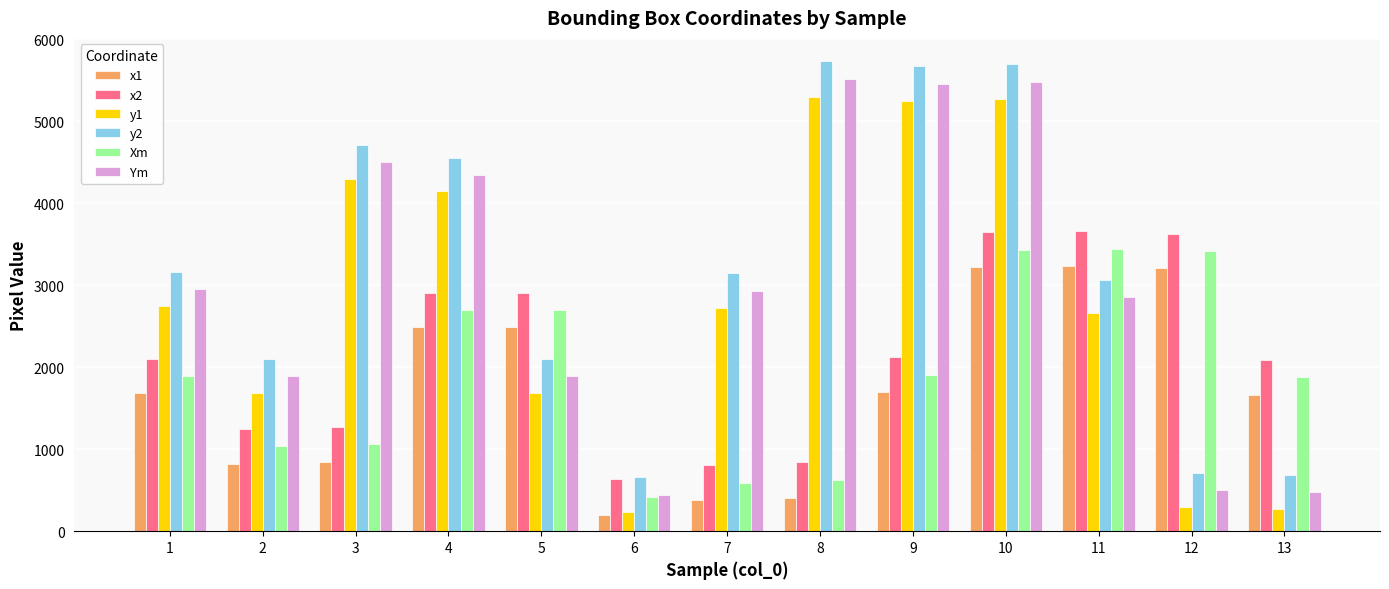

What is the spread (max minus min) of values at 9?

3977